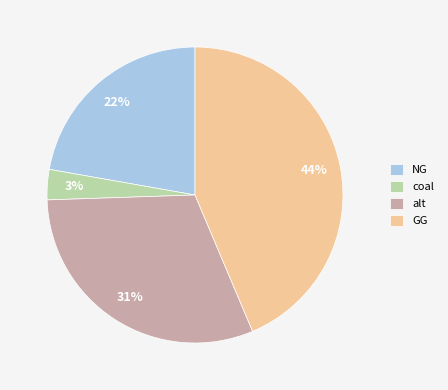

Which slice is the largest?

GG